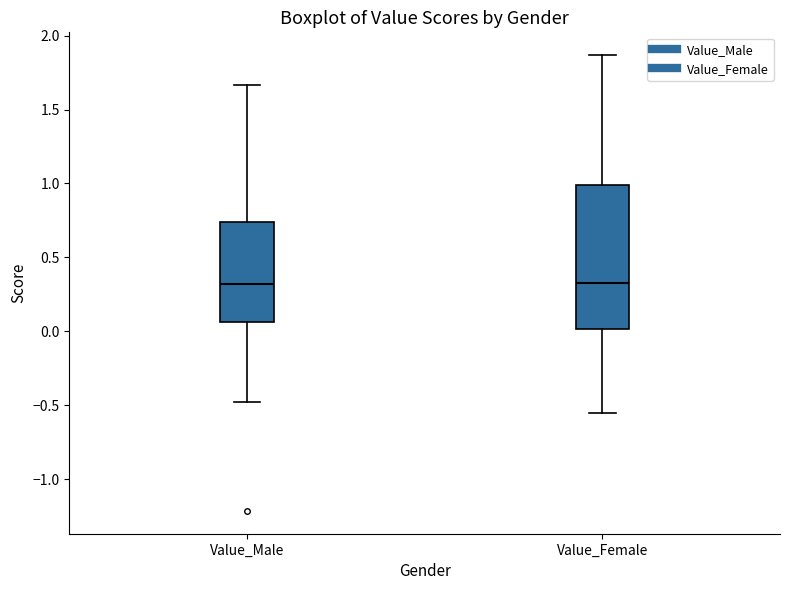

Comparing the boxes themselves (not the whiskers), which one is the tallest?

Value_Female